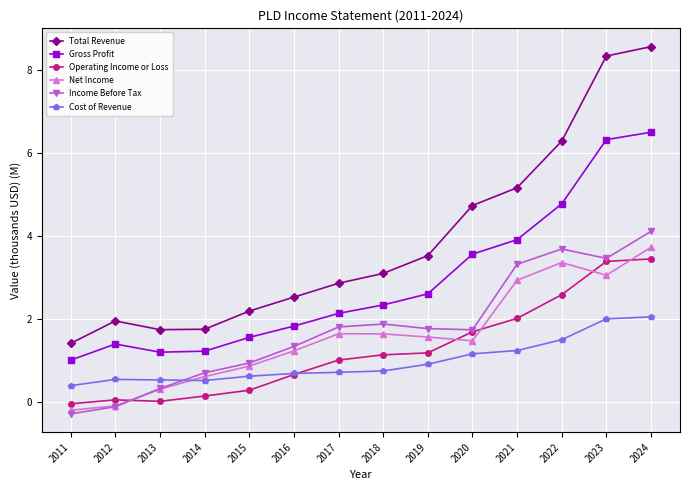

True or false: Total Revenue and Gross Profit cross at least once.

False